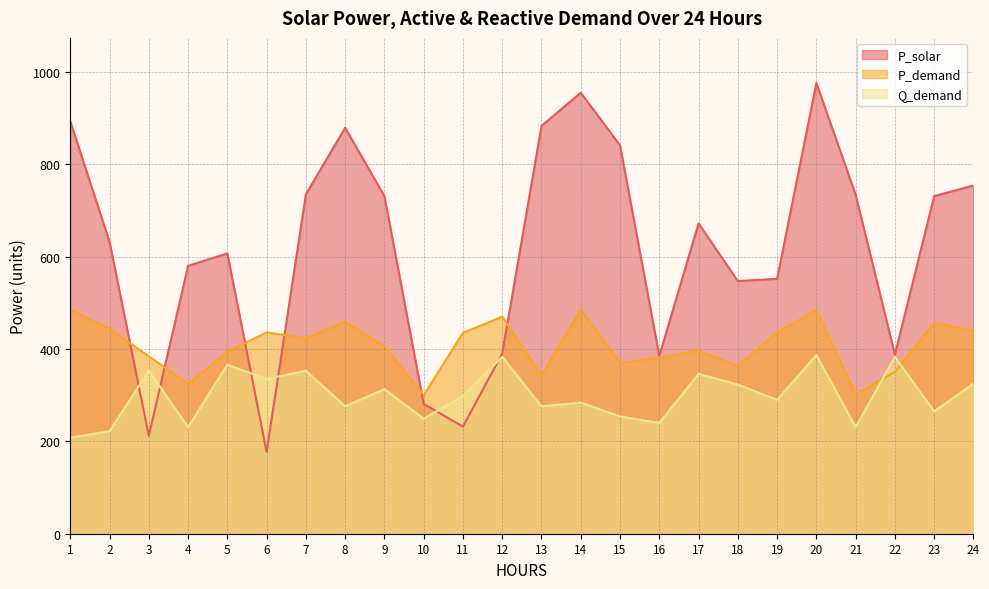

What is the difference between the second highest and minimum values in the P_solar series?

778